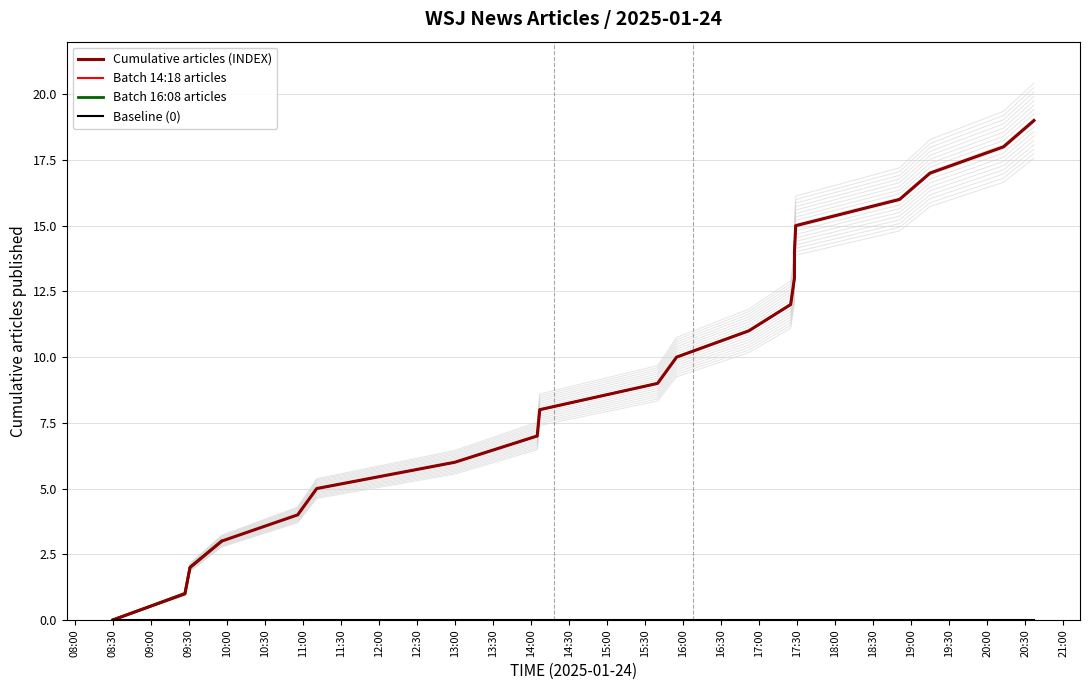

Which has a higher value, 17:28 or 16:52?

17:28